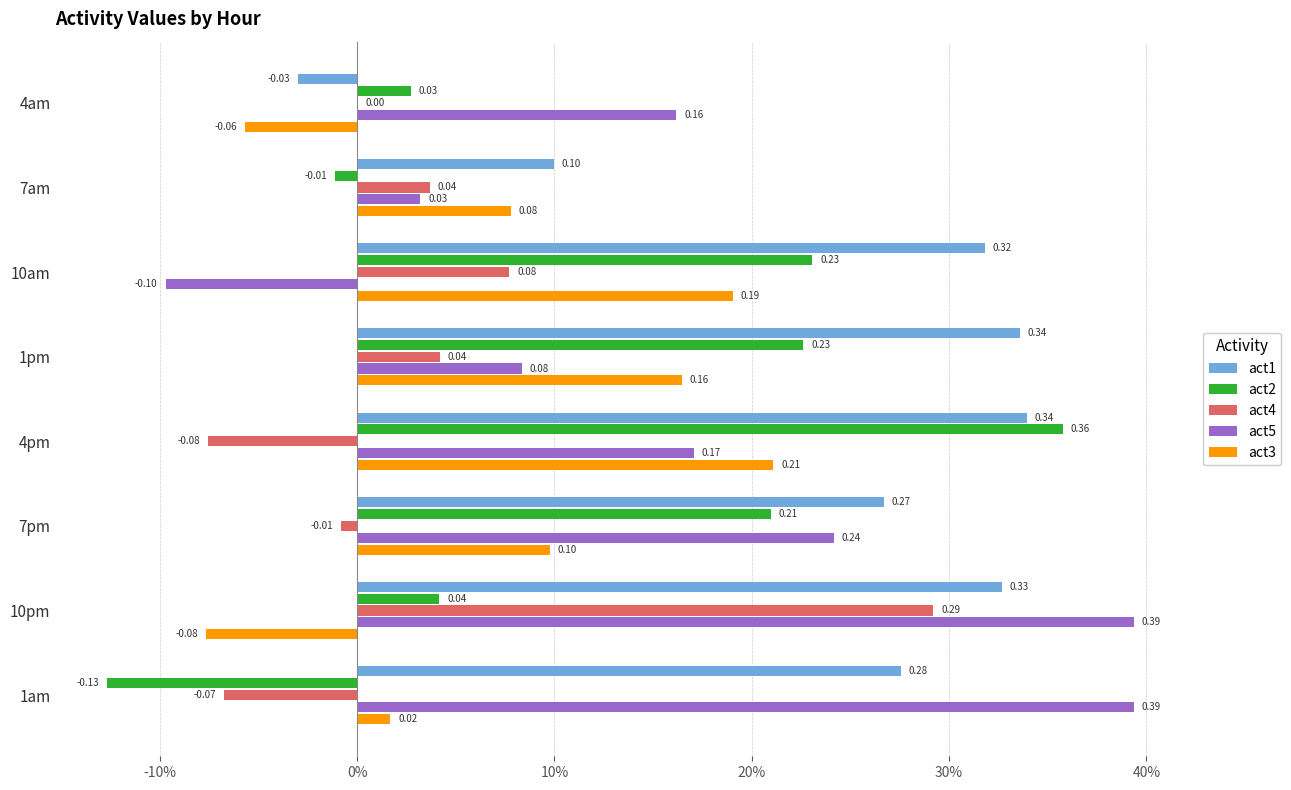

What is the difference between the second highest and second lowest values in the act3 series?

0.2